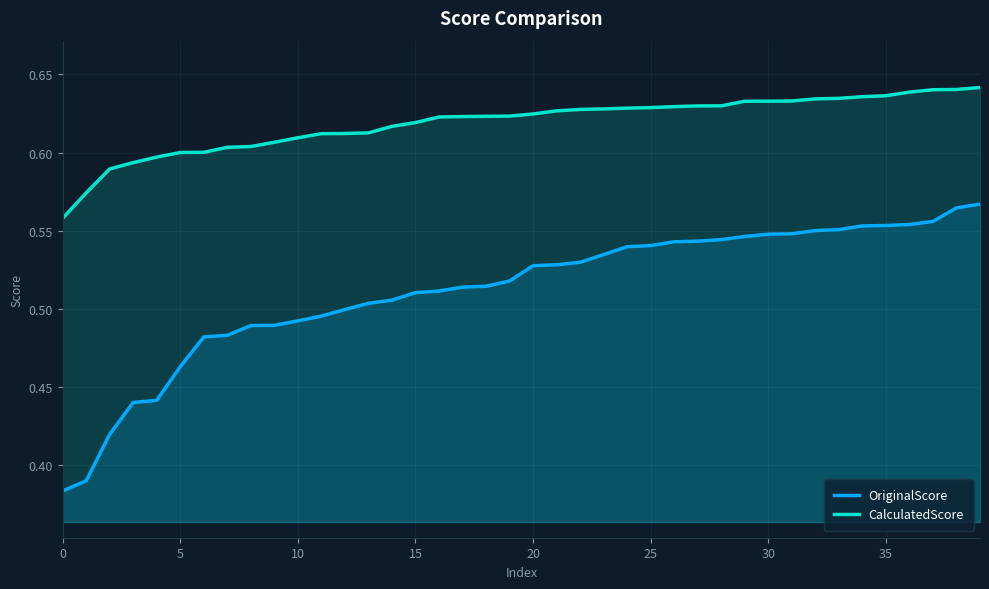

Rank the series by their maximum value, from lowest to highest.

OriginalScore, CalculatedScore